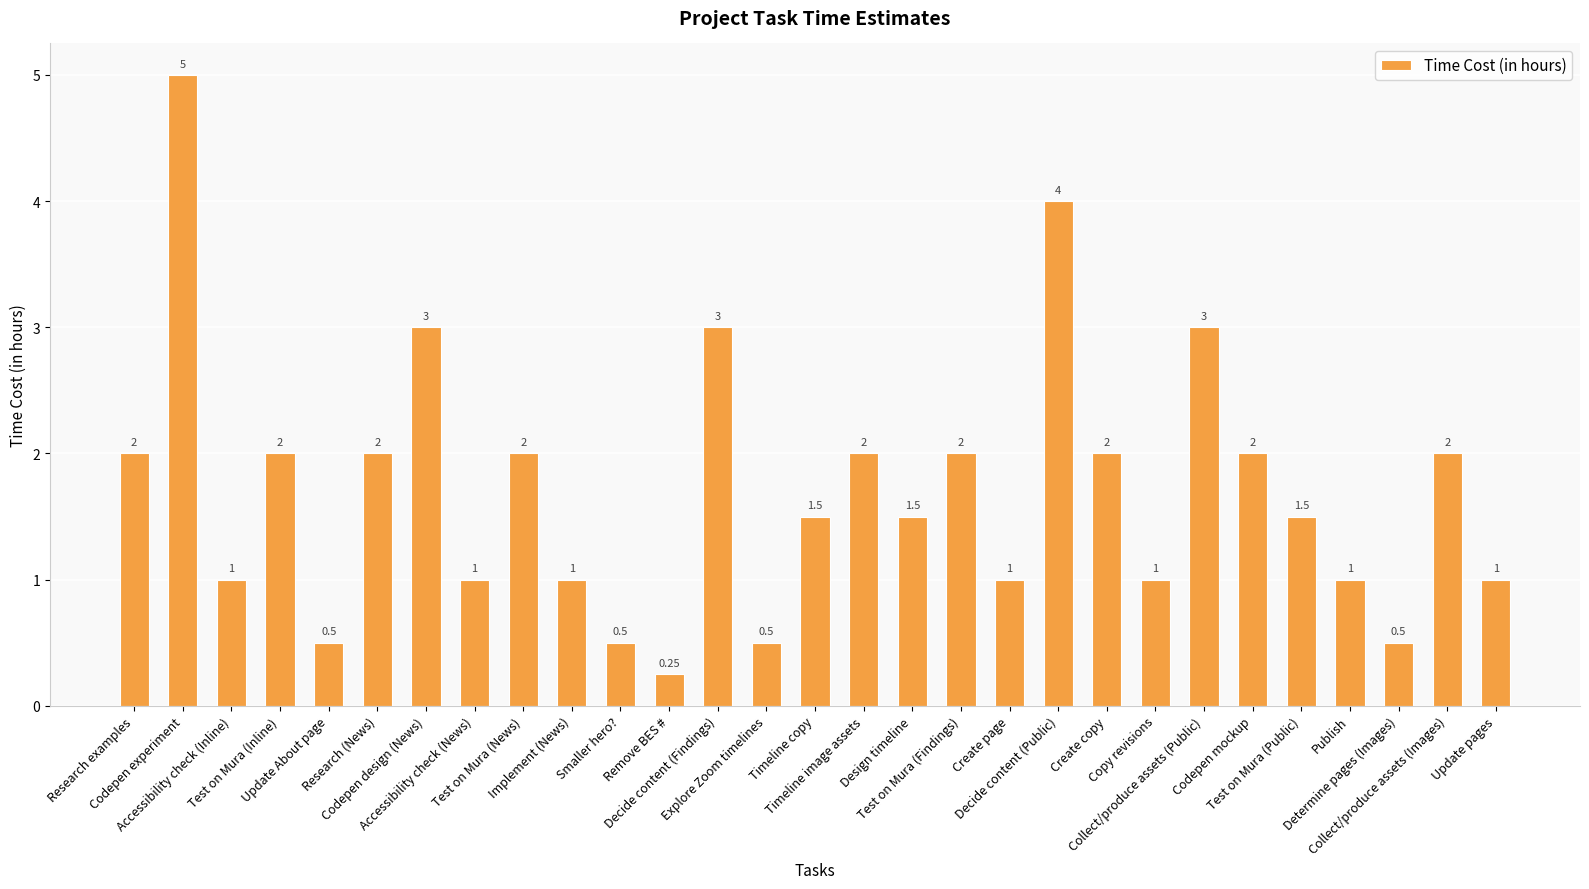

At which label does the data first exceed 1?

Research examples